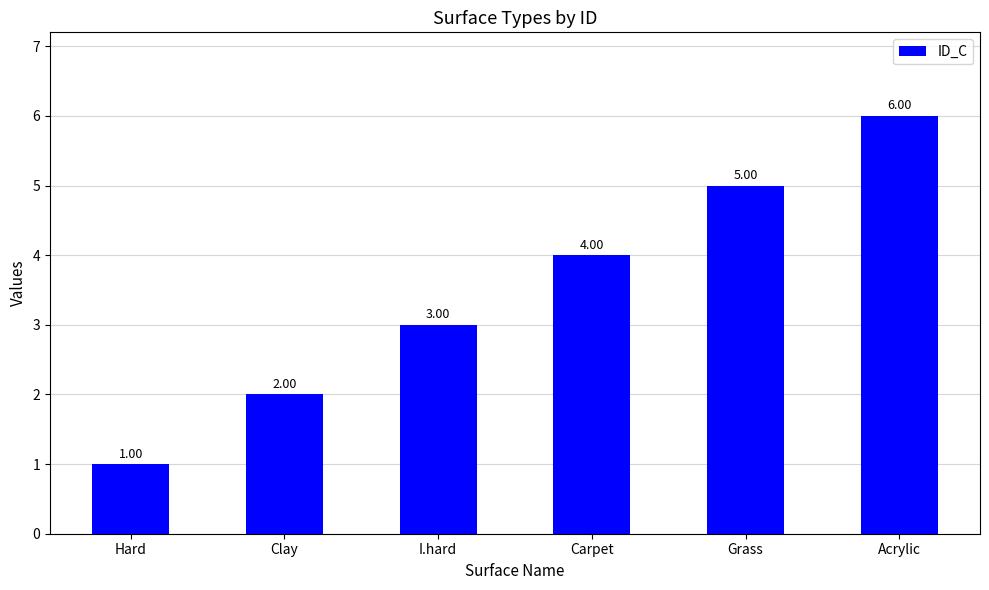

At which category does the chart reach its peak across all series?

Acrylic